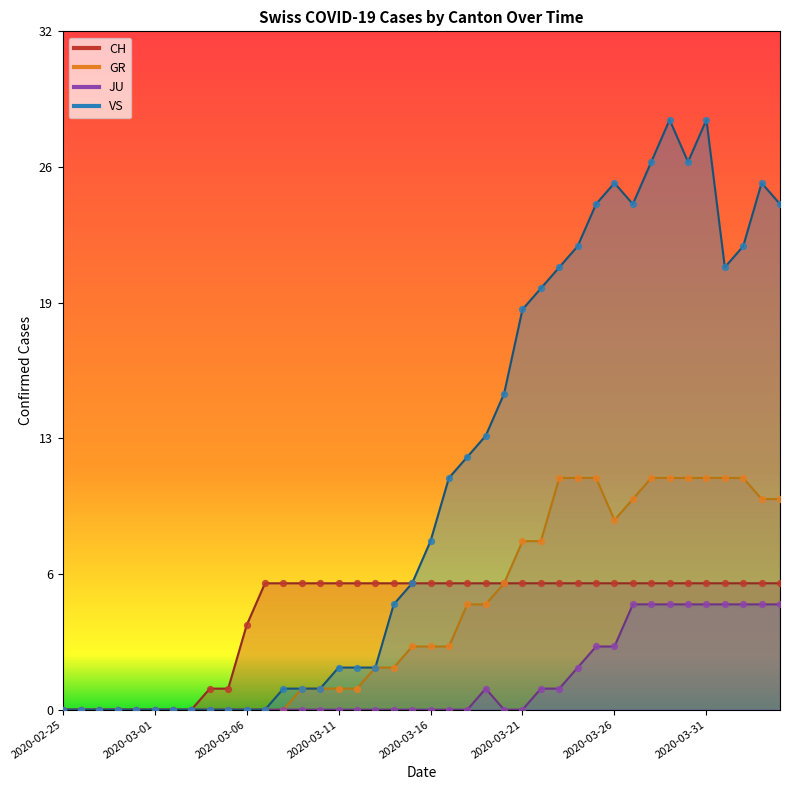

Which series has the widest spread of Y values?

VS